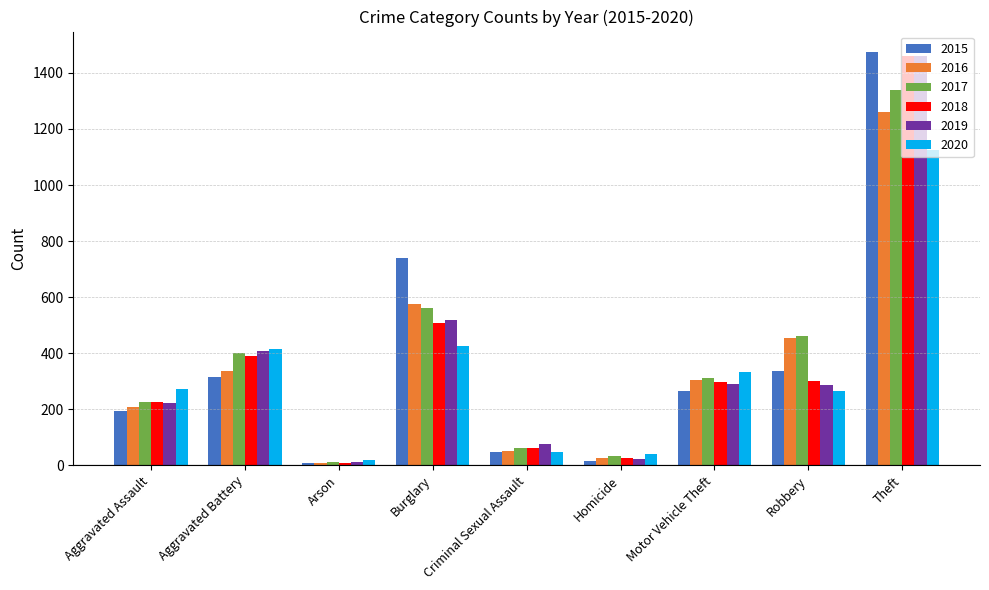

What is the label of the 3rd bar from the right?

Motor Vehicle Theft